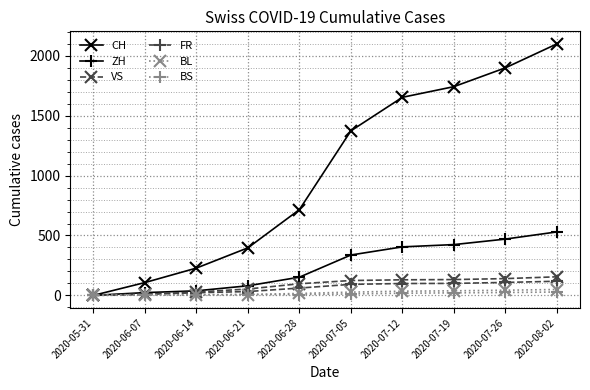

What is the label of the 6th point from the left?

2020-07-05